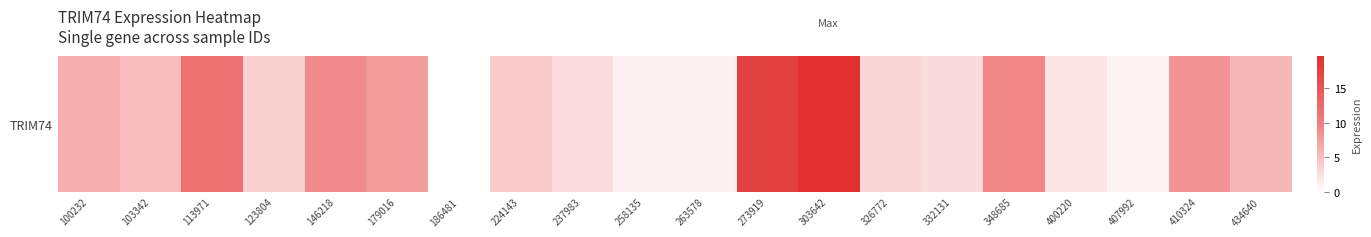

Rank the categories by value from lowest to highest.

186481, 407992, 263578, 258135, 400220, 237983, 332131, 326772, 123804, 224143, 103342, 434640, 100232, 179016, 410324, 146218, 348685, 113971, 273919, 303642